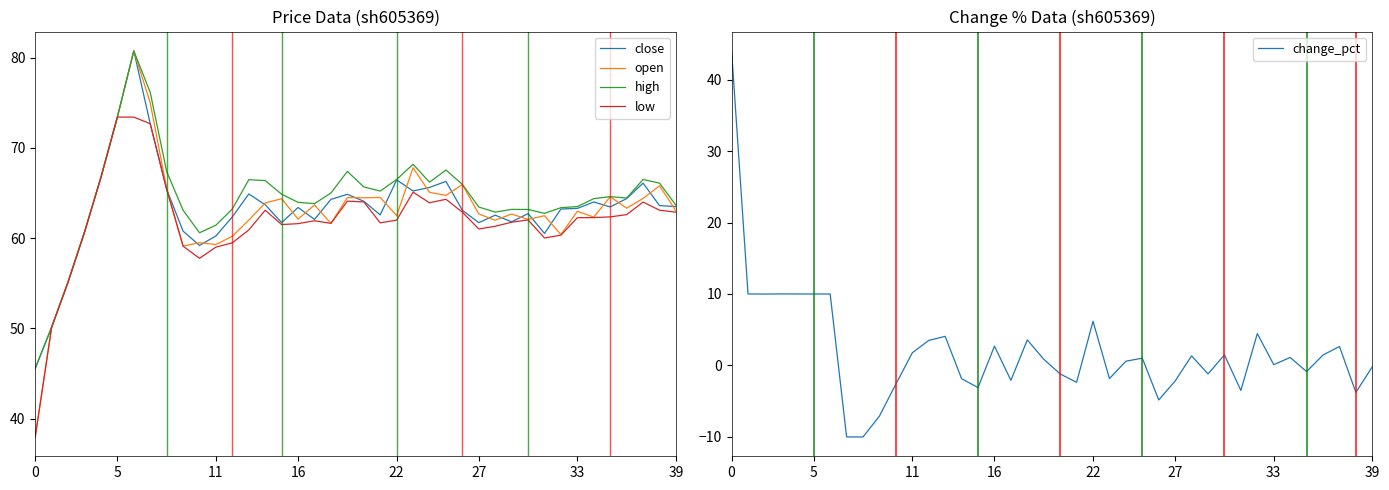

True or false: open has a value of 62.5 at 22.

True